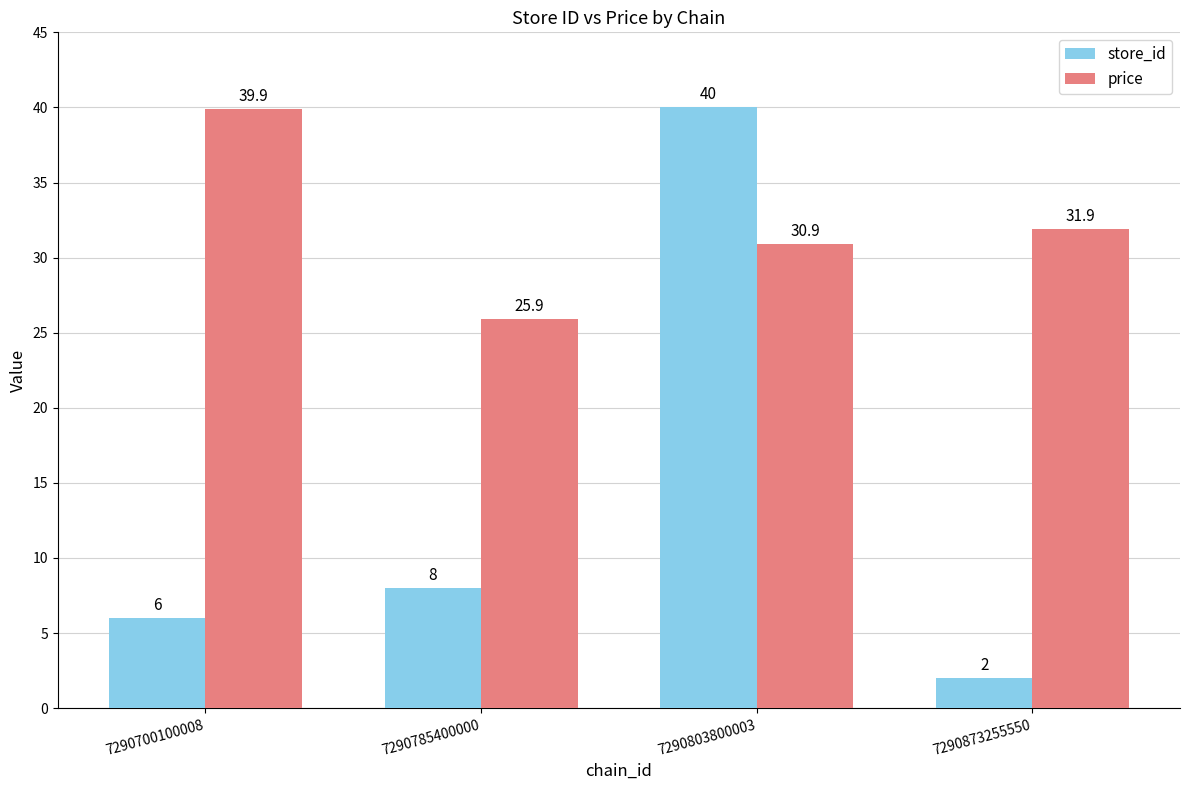

Reading right to left, extract all data points from this chart.

store_id: 2.0	40.0	8.0	6.0
price: 31.9	30.9	25.9	39.9